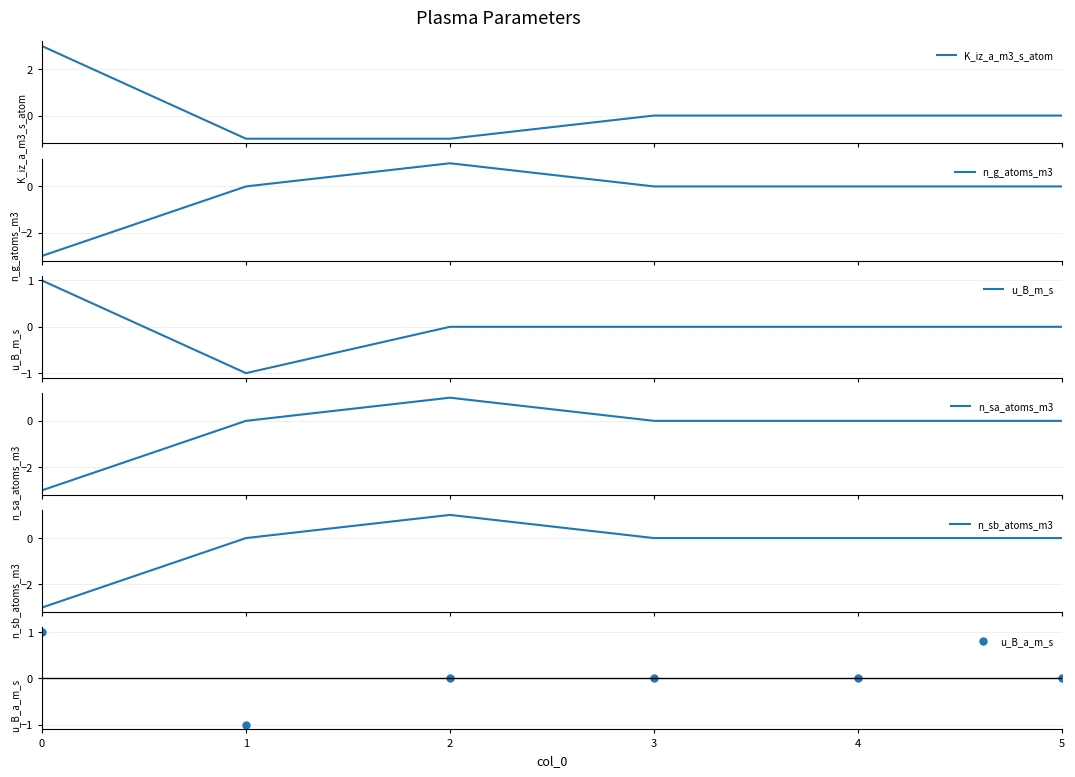

The value of n_g_atoms_m3 at 4 is -3. True or false?

False